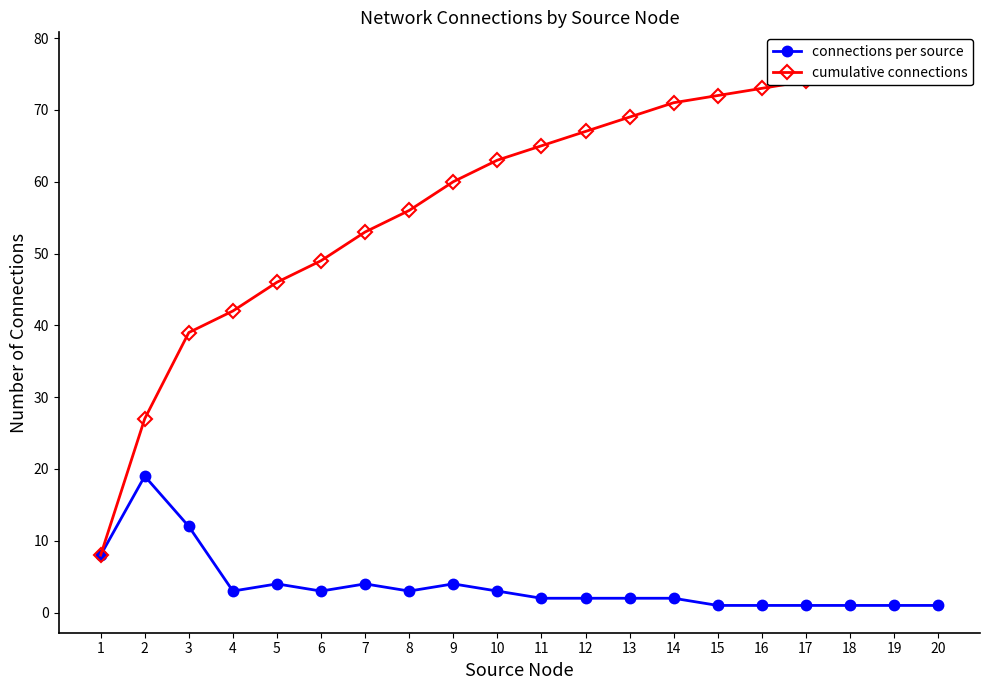

What is the value of the cumulative connections point at the 9th from the left?

60